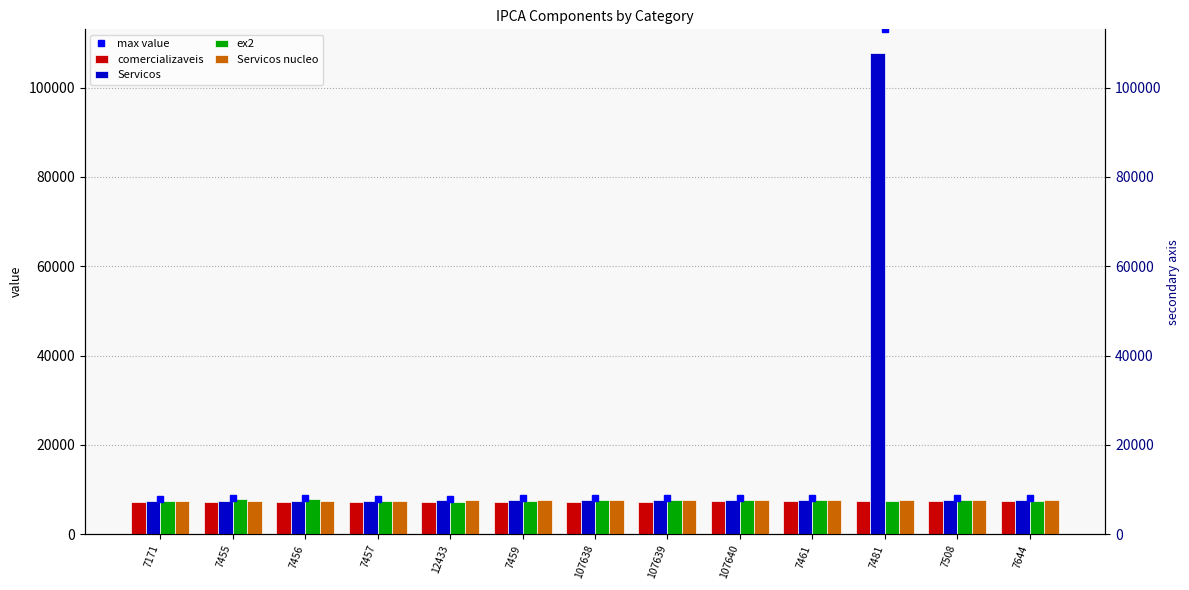

What is the greatest value displayed?

113038.8